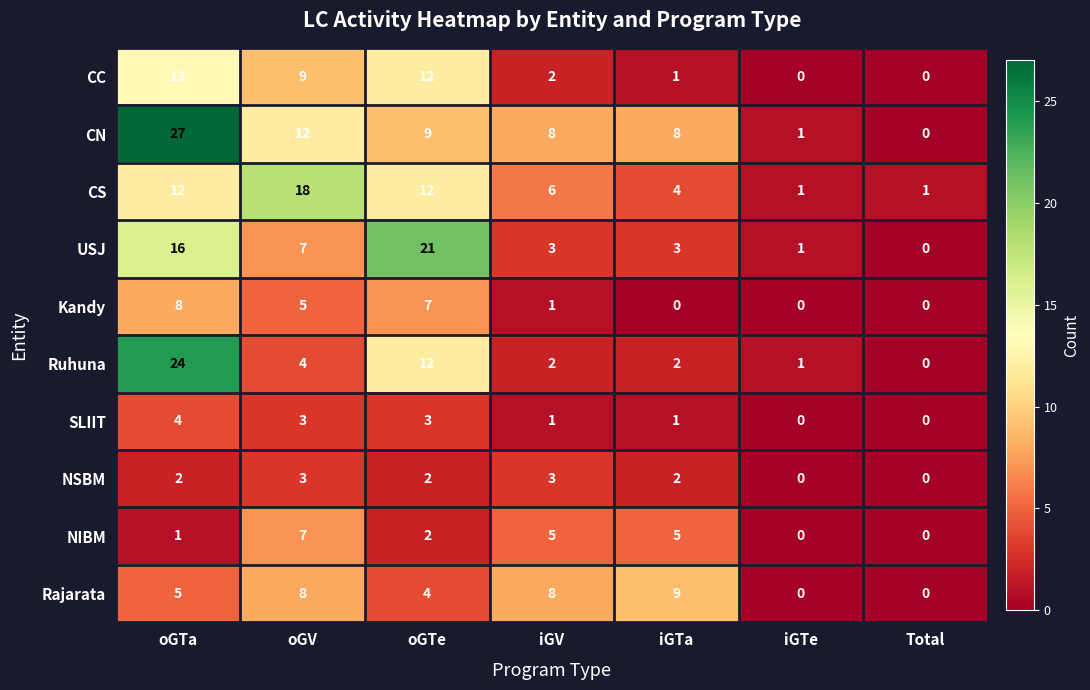

What is the maximum value for Ruhuna?

24